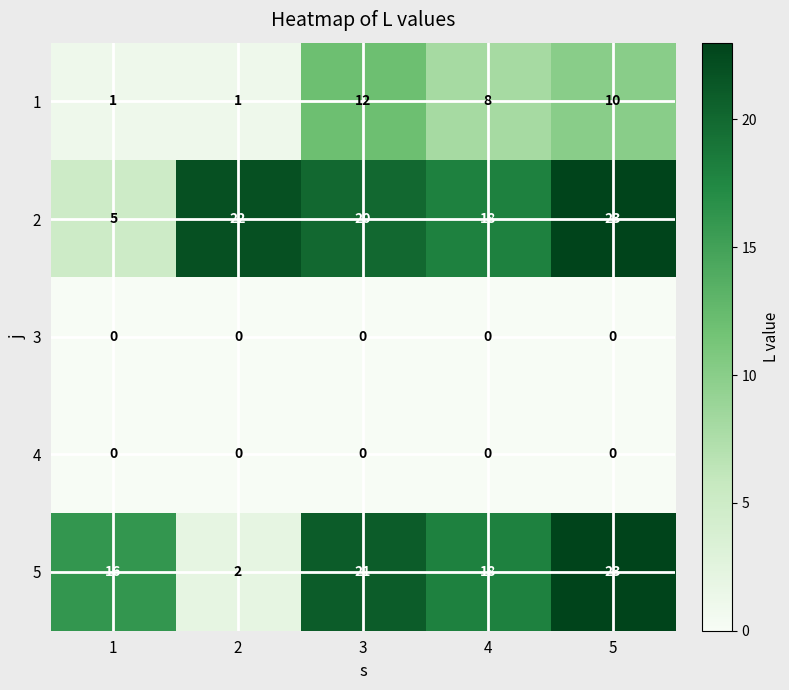

Which category has the highest value across all series?

5